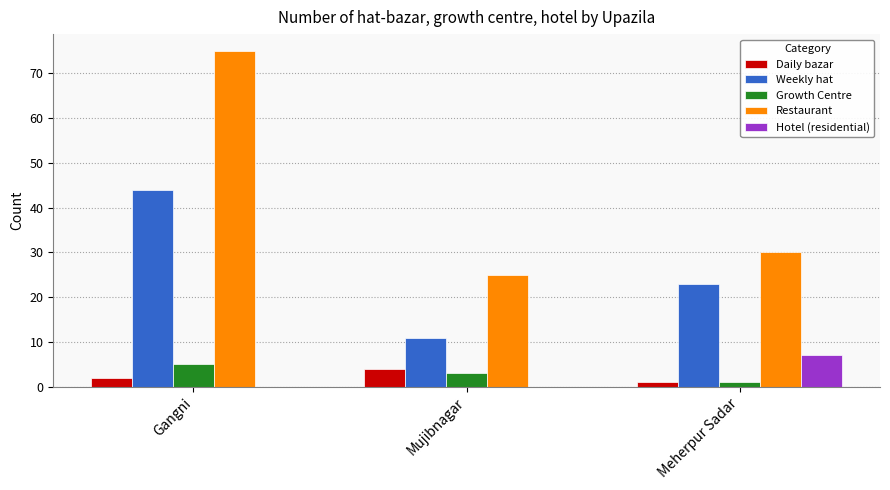

Reading right to left, transcribe all the data shown in this chart.

Daily bazar: 1	4	2
Weekly hat: 23	11	44
Growth Centre: 1	3	5
Restaurant: 30	25	75
Hotel (residential): 7	0	0